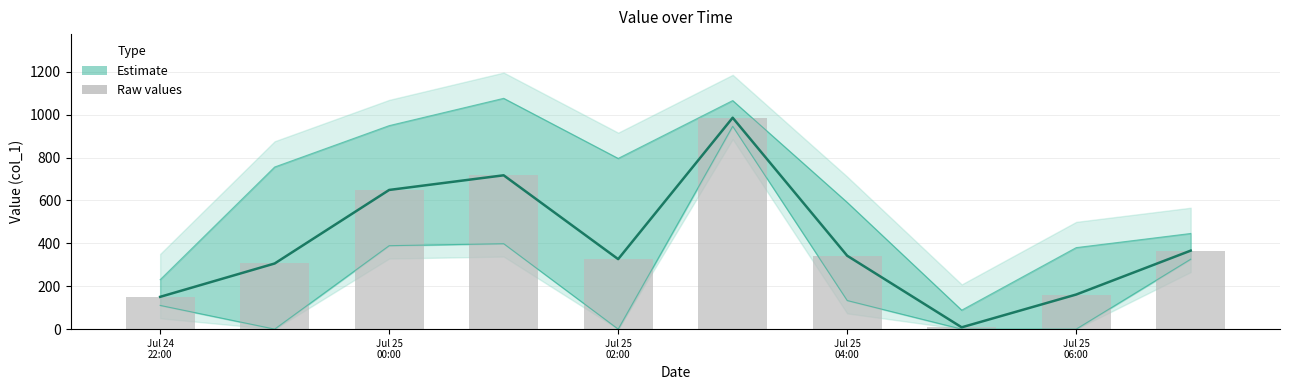

At Jul 25
00:00, list the series in order from largest to smallest.

Estimate, Raw values